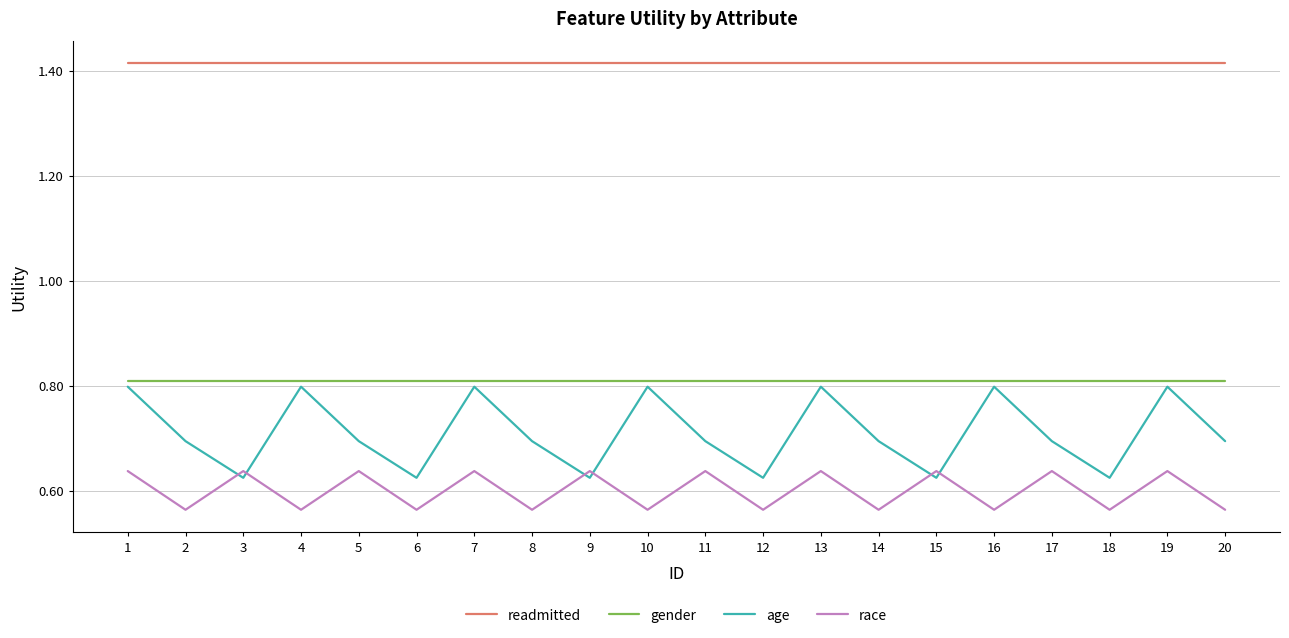

At 7, list the series in order from smallest to largest.

race, age, gender, readmitted